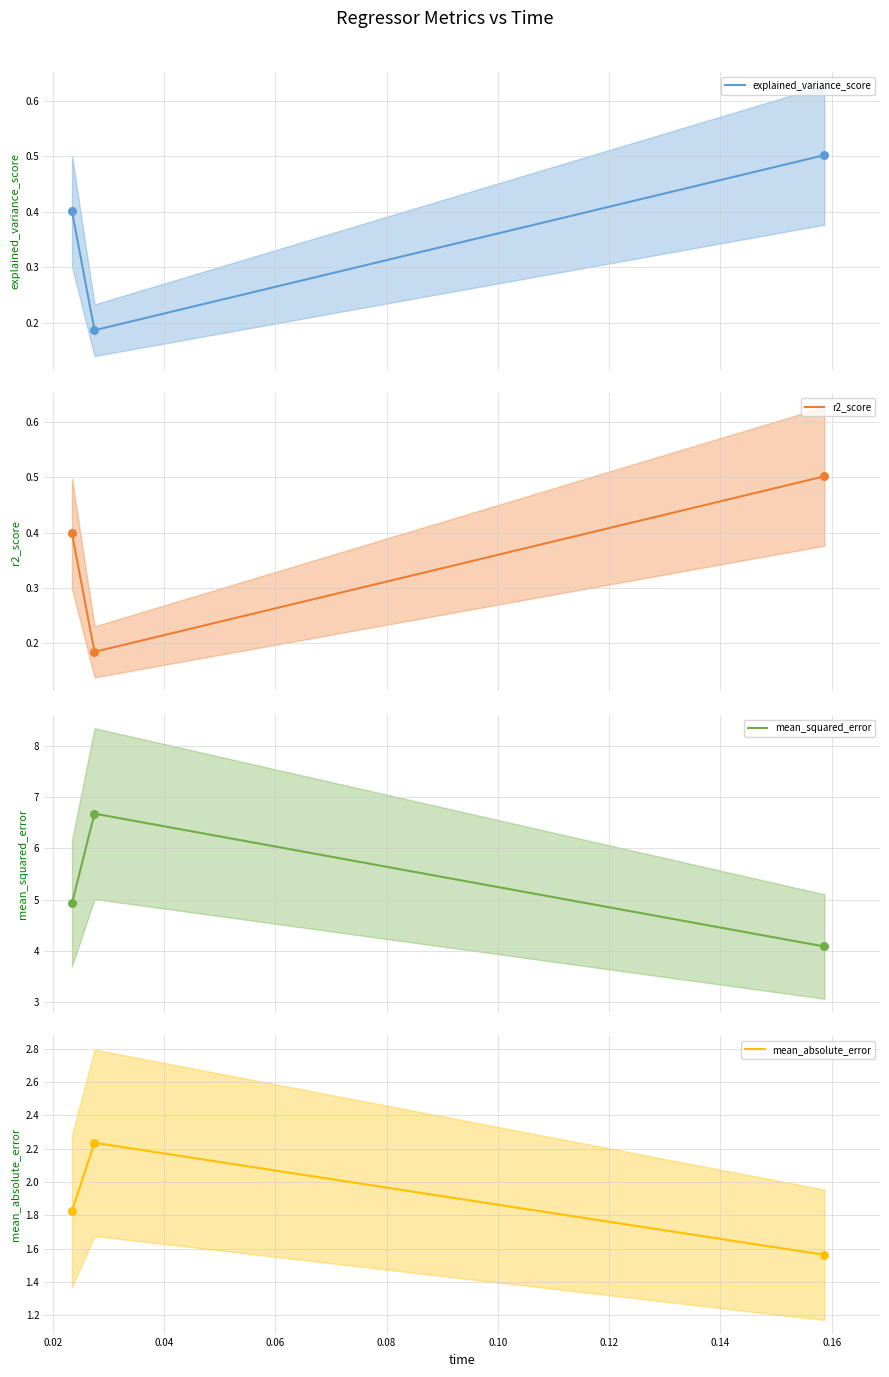

What are all the series names shown in the legend?

explained_variance_score, r2_score, mean_squared_error, mean_absolute_error